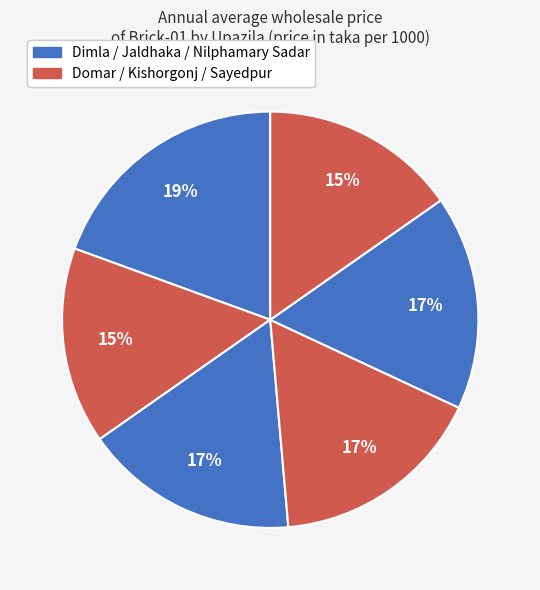

Is there any slice that represents more than half of the pie?

No